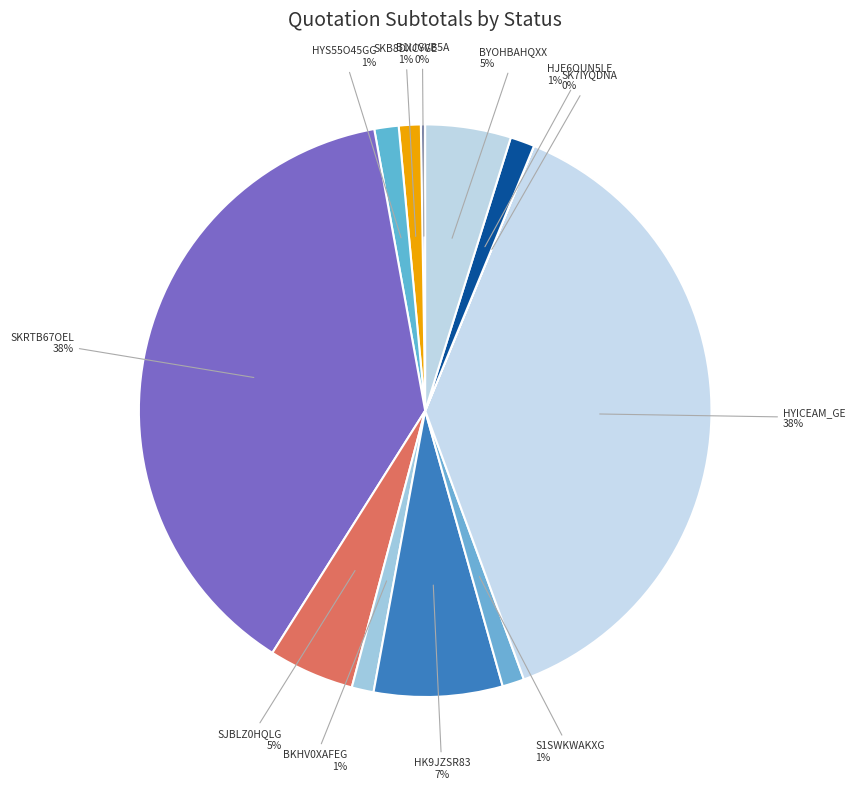

What is the smallest slice in the pie chart?

Expirada (SK7IYQDNA)